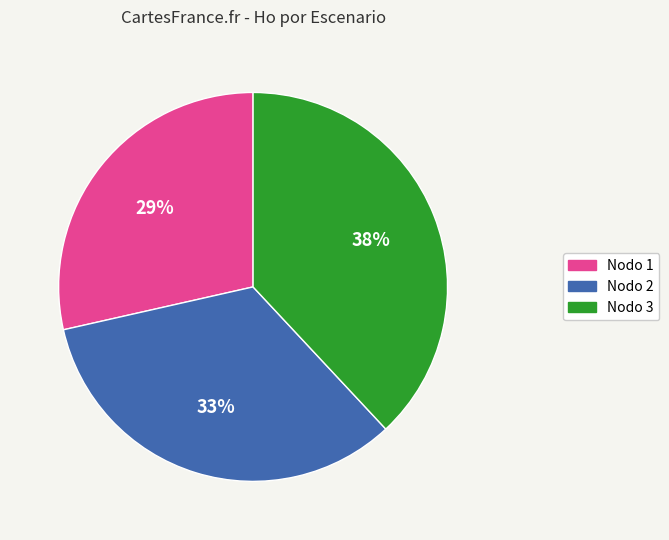

Count the number of slices in the pie.

3